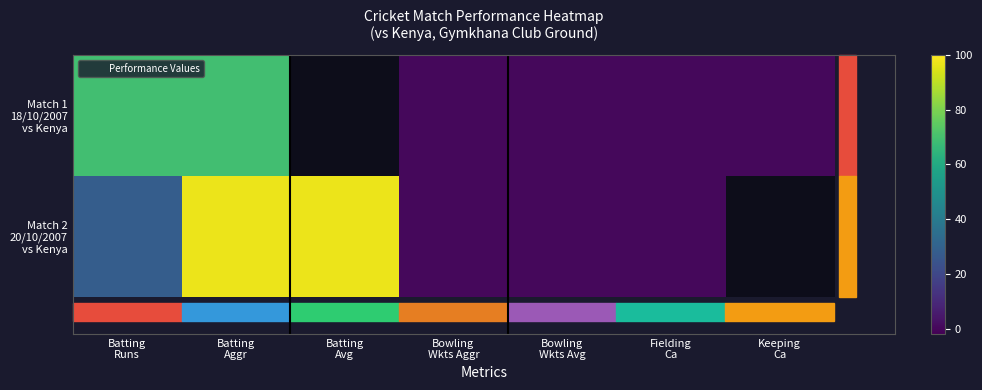

How many data points in Match 1 18/10/2007 vs Kenya are above 0?

2